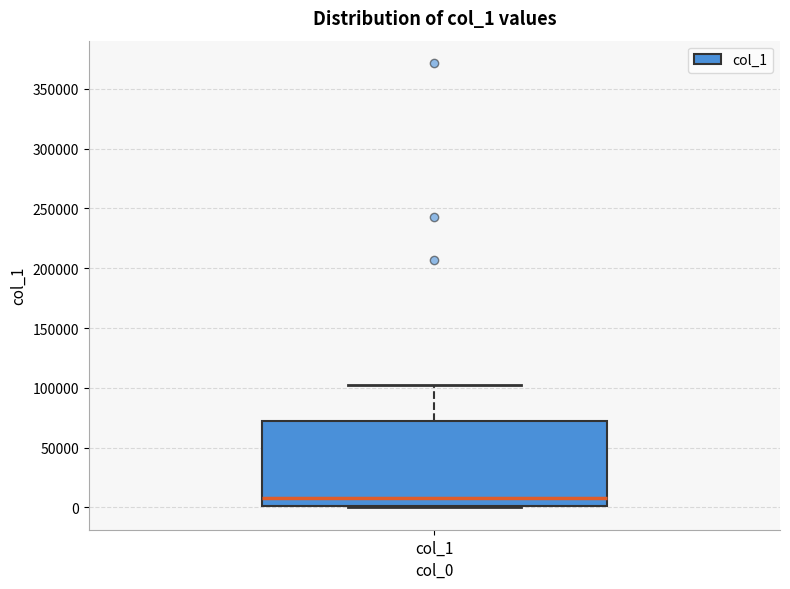

Transcribe this box plot: give where the median line is, the range the box spans, and where the two whiskers end, as read against the y-axis. The values are not printed on the chart, so give them approximately, as read against the axis.

median 10000, box 0 to 70000, whiskers 0 to 100000